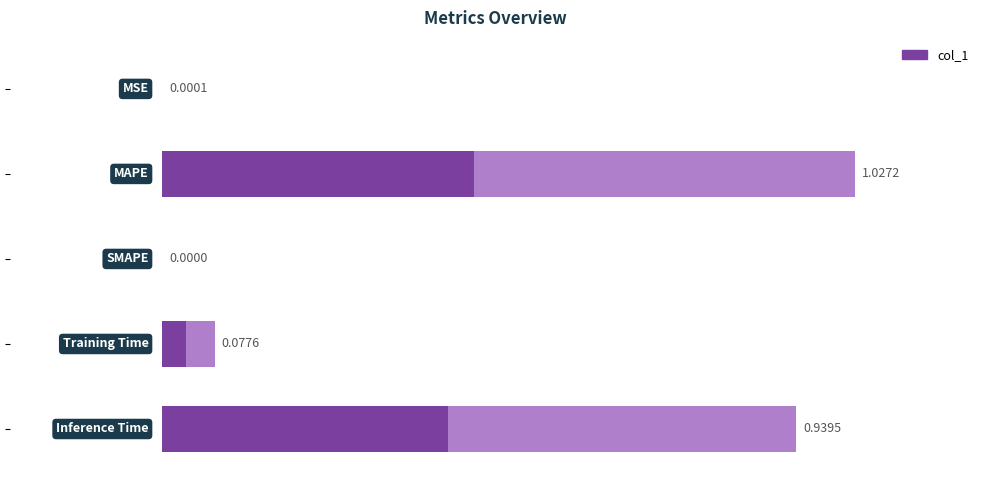

What is the average value?

0.4